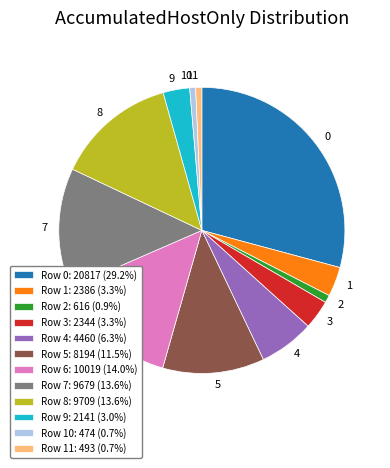

Approximately how many times larger is the value at Row 0: 20817 (29.2%) compared to Row 10: 474 (0.7%)?

43.9